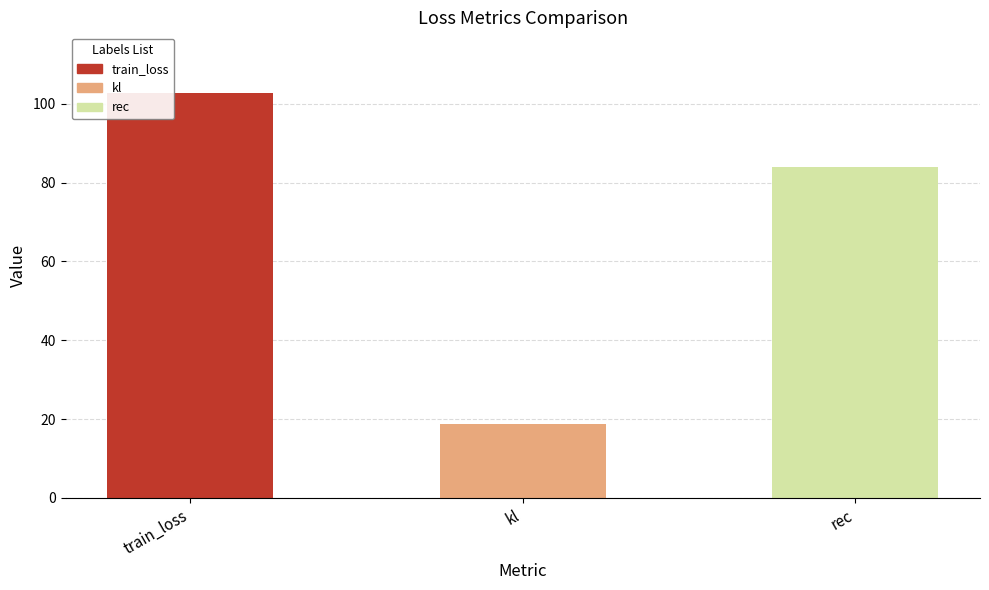

How many distinct data groups are displayed?

1